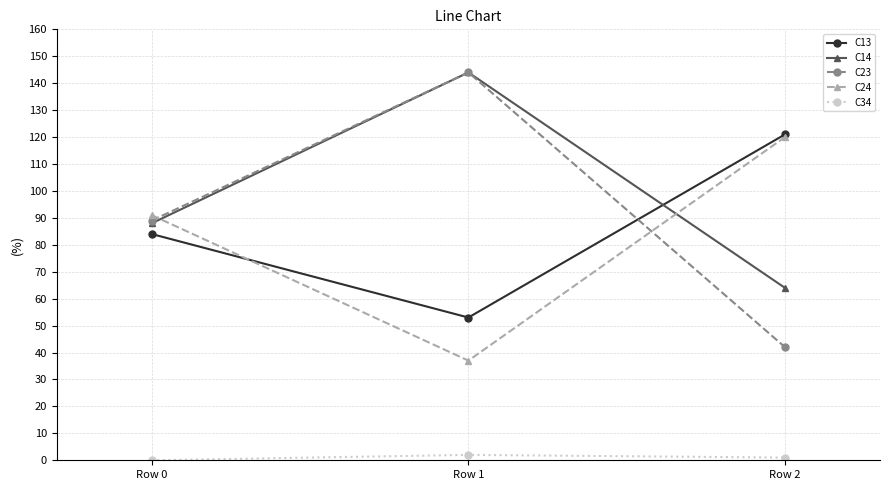

Reading left to right, list all the values displayed in this chart.

C13: 84	53	121
C14: 88	144	64
C23: 89	144	42
C24: 91	37	120
C34: 0	2	1